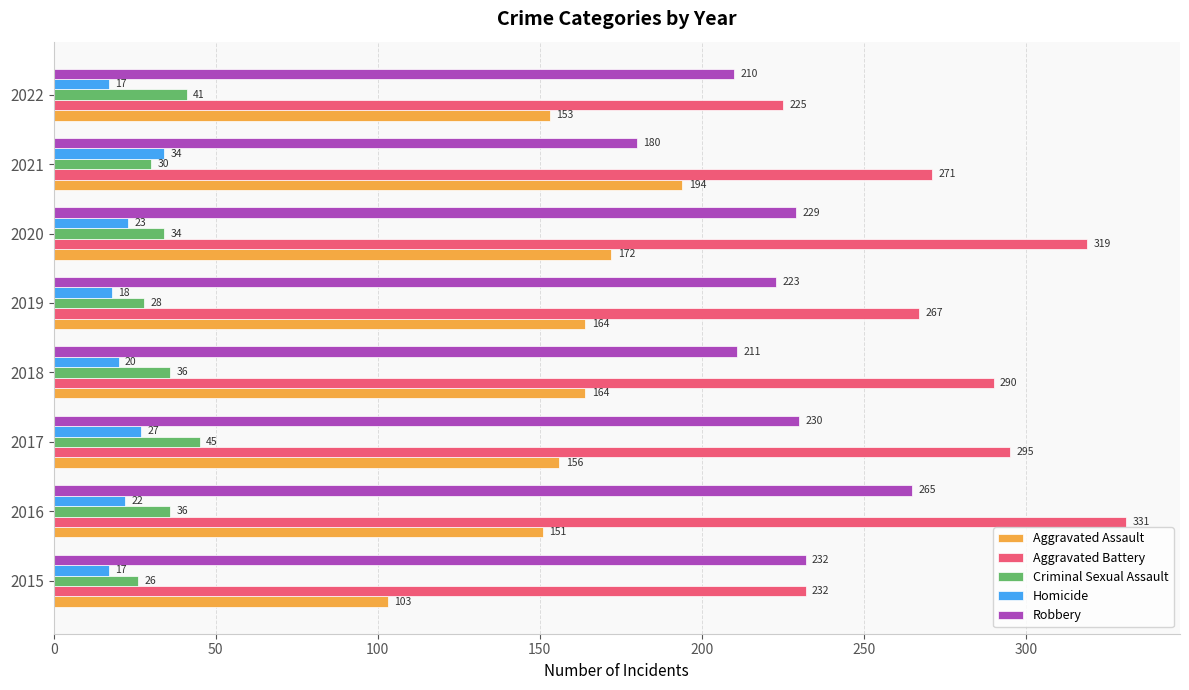

Which series has the largest range (max minus min)?

Aggravated Battery